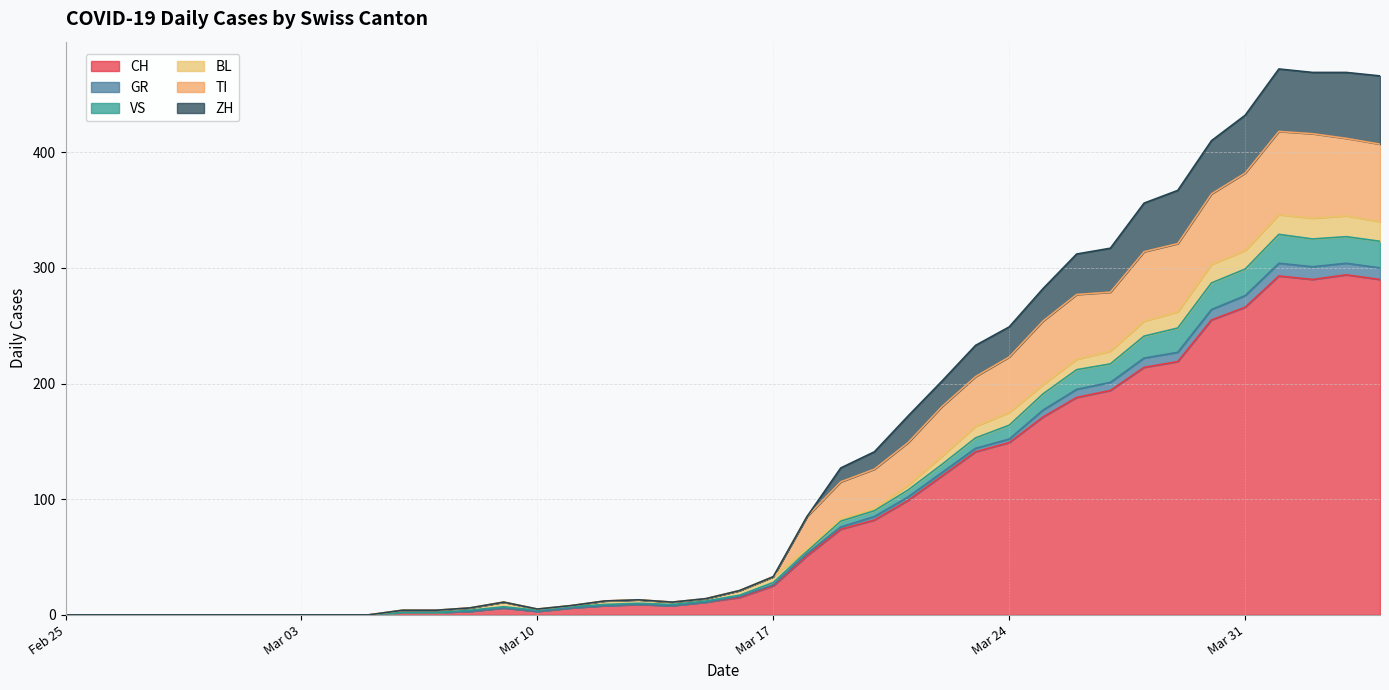

What is the maximum value for CH?

294